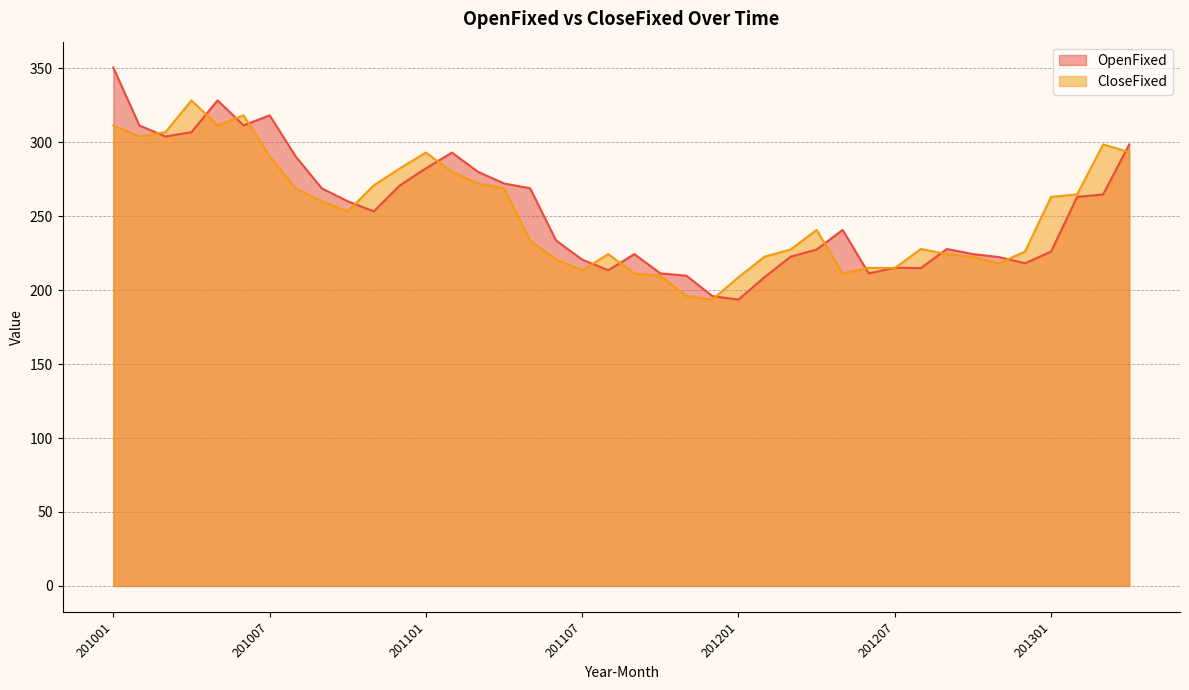

Which series changed the most between 201006 and 201008?

CloseFixed